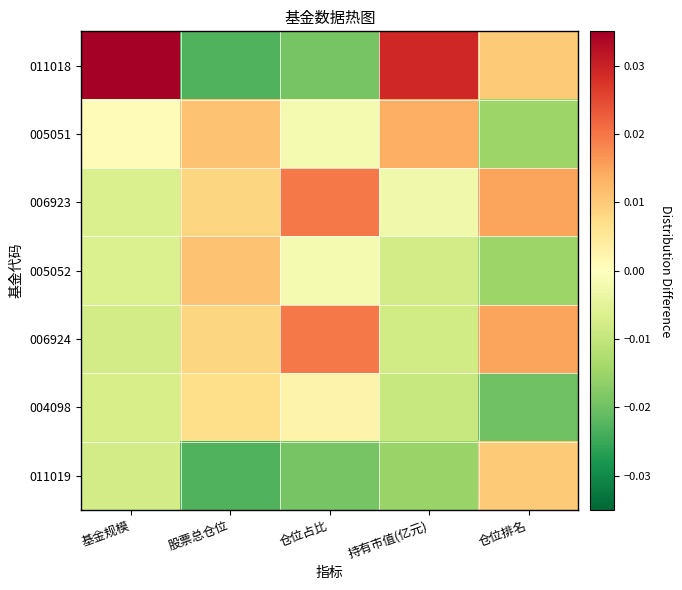

Which series has the widest spread of values?

011018